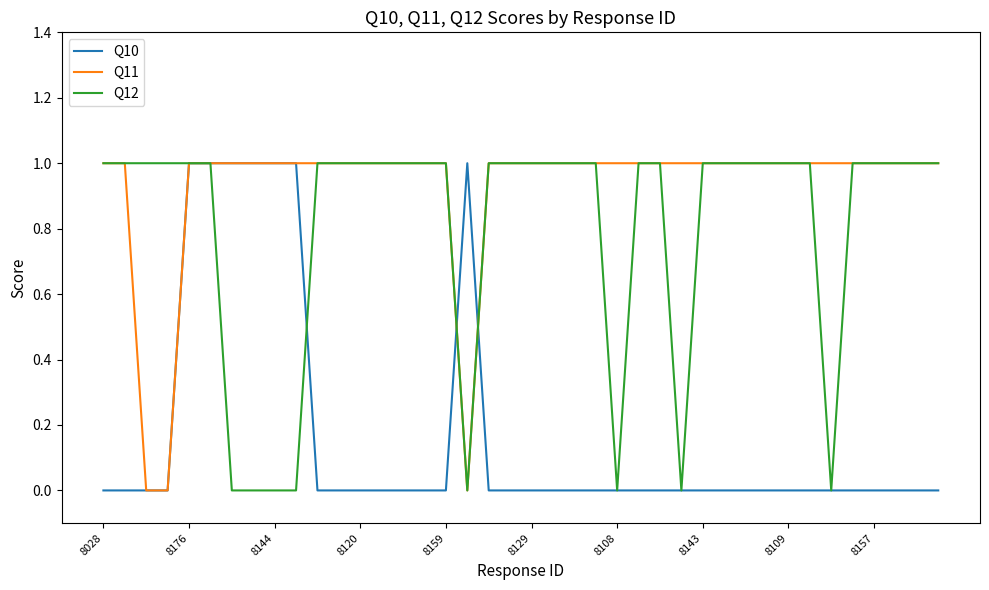

Which series has the largest total across all categories?

Q11